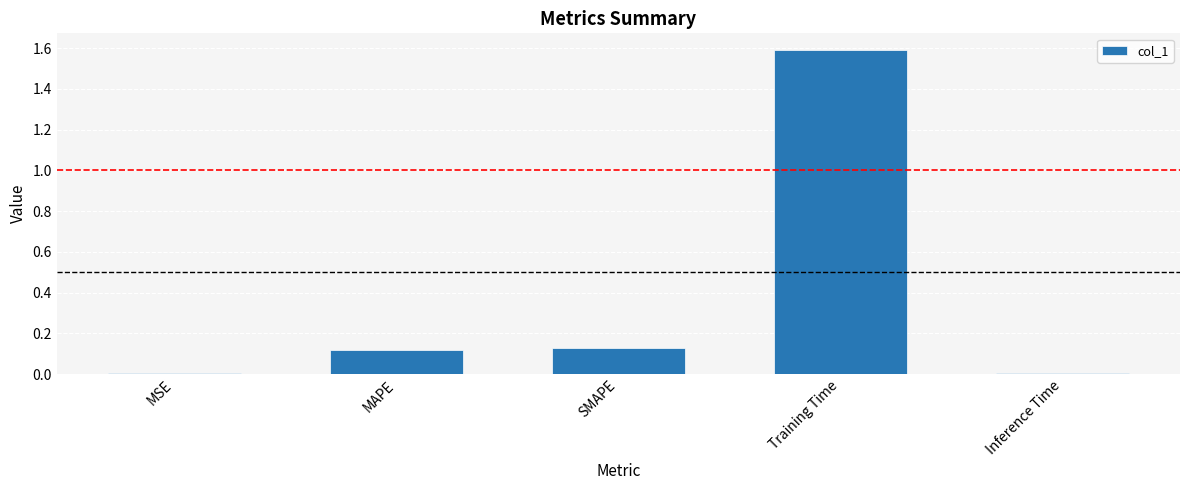

What is the sum of all values?

1.9